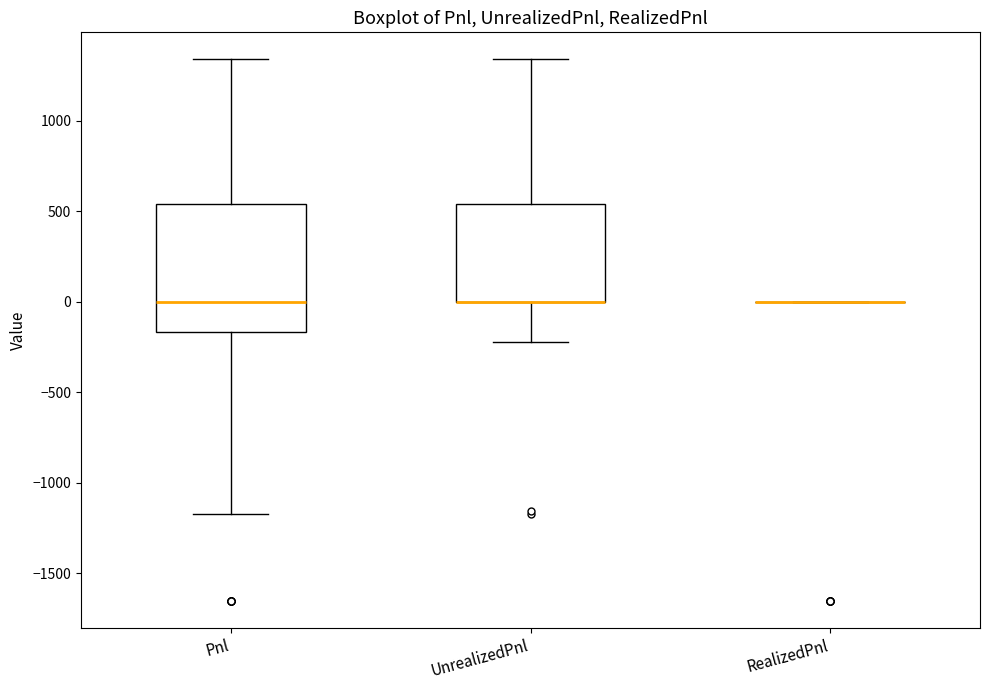

Reading left to right, transcribe this box plot: for each box, give where its median line is, the range the box spans, and where its two whiskers end, as read against the y-axis. The values are not printed on the chart, so give them approximately, as read against the axis.

Pnl: median 0, box -150 to 550, whiskers -1150 to 1350
UnrealizedPnl: median 0 (drawn on the box's lower edge), box 0 to 550, whiskers -200 to 1350
RealizedPnl: box collapsed to a line at 0, whiskers 0 to 0